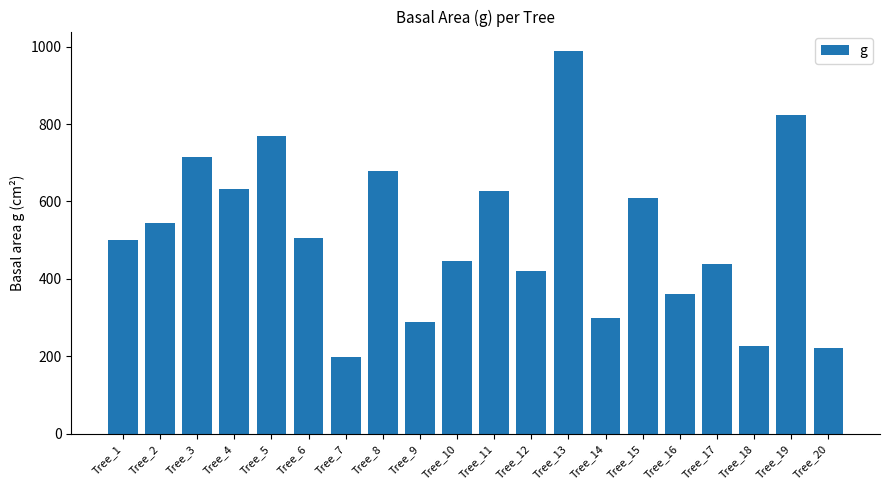

What is the smallest value displayed?

197.3